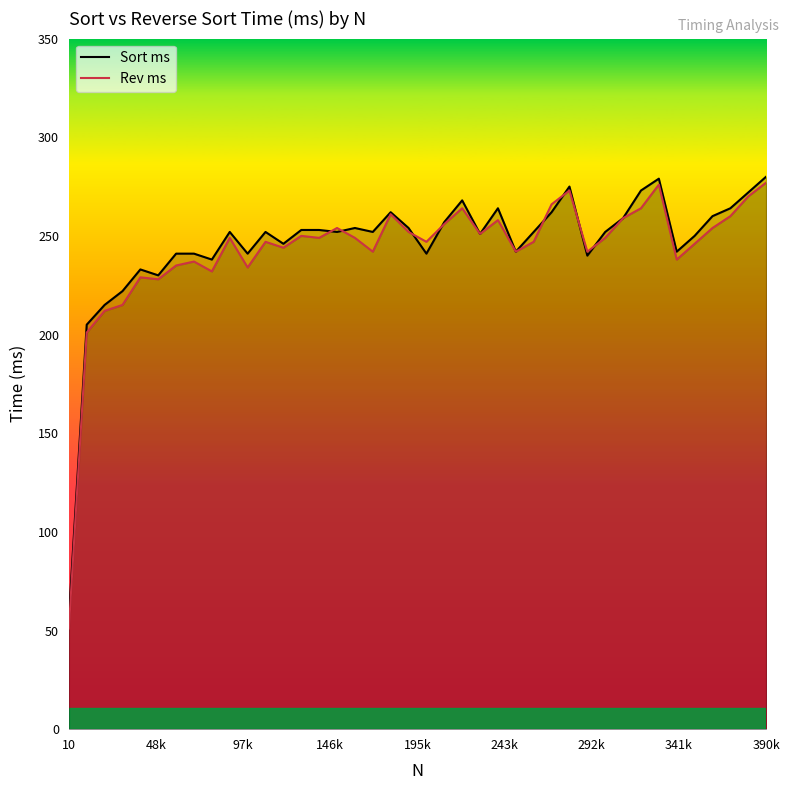

Which category has the lowest value across all series?

10